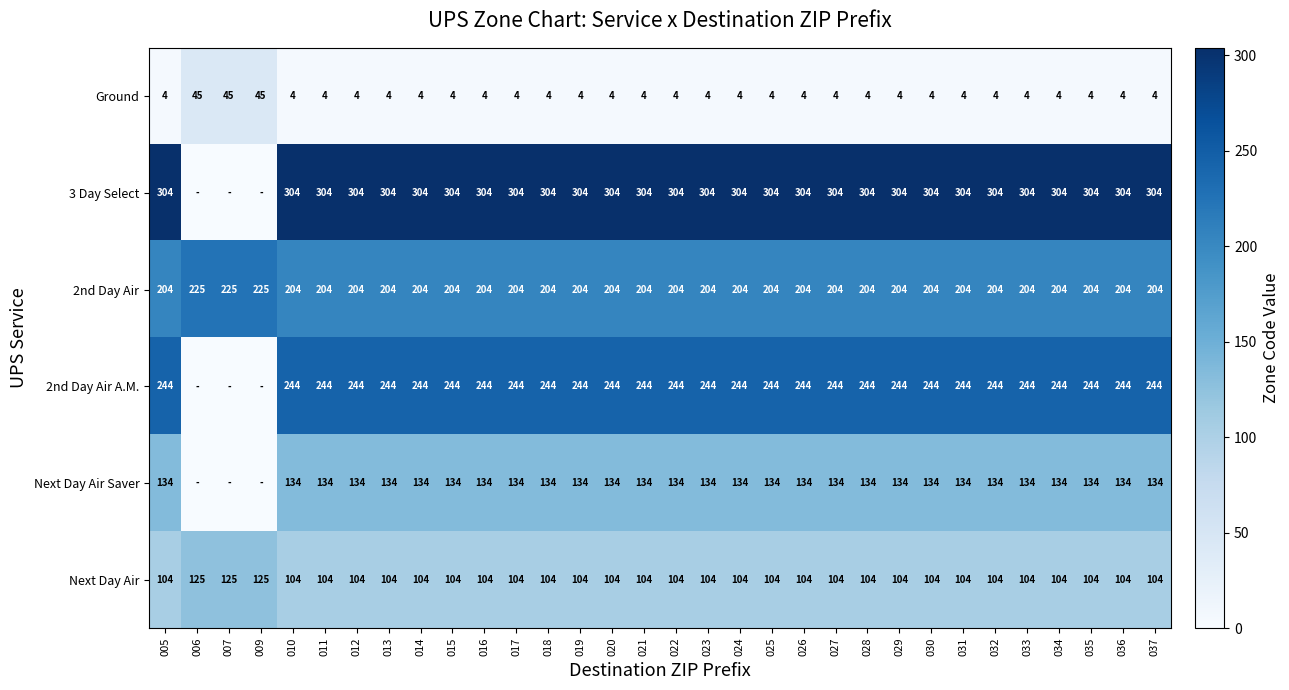

Is it true that 2nd Day Air A.M. equals 438 at 011?

False